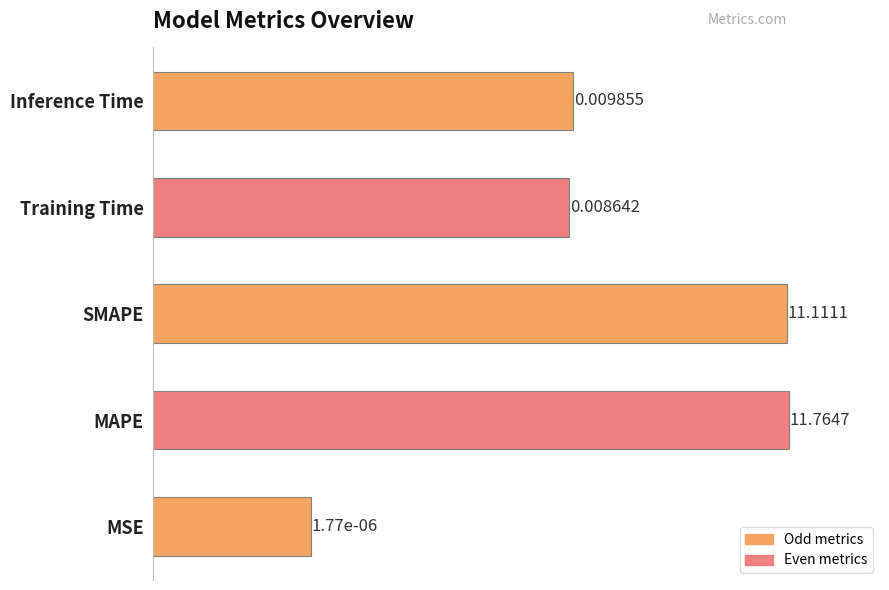

Reading left to right, transcribe all the data shown in this chart.

MSE=0.0	MAPE=11.8	SMAPE=11.1	Training Time=0.0	Inference Time=0.0